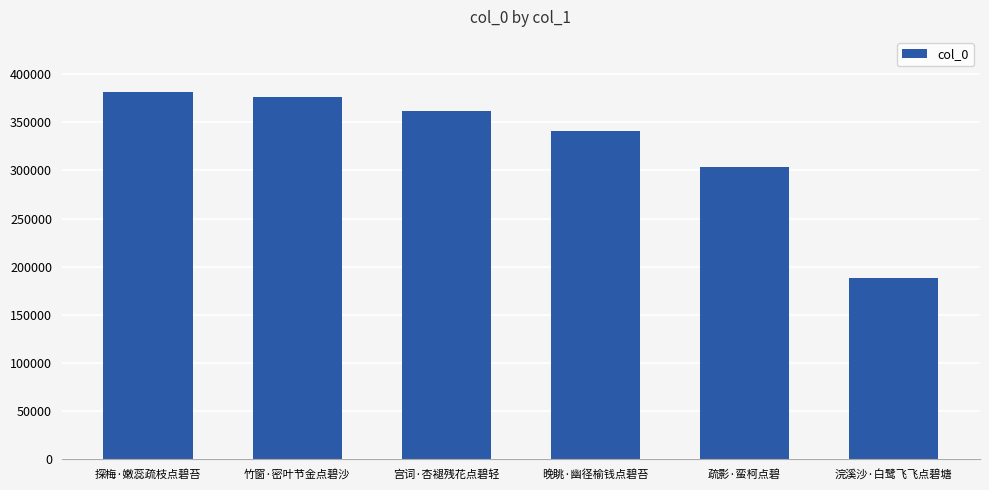

What is the value of the 2nd bar from the left?

376468